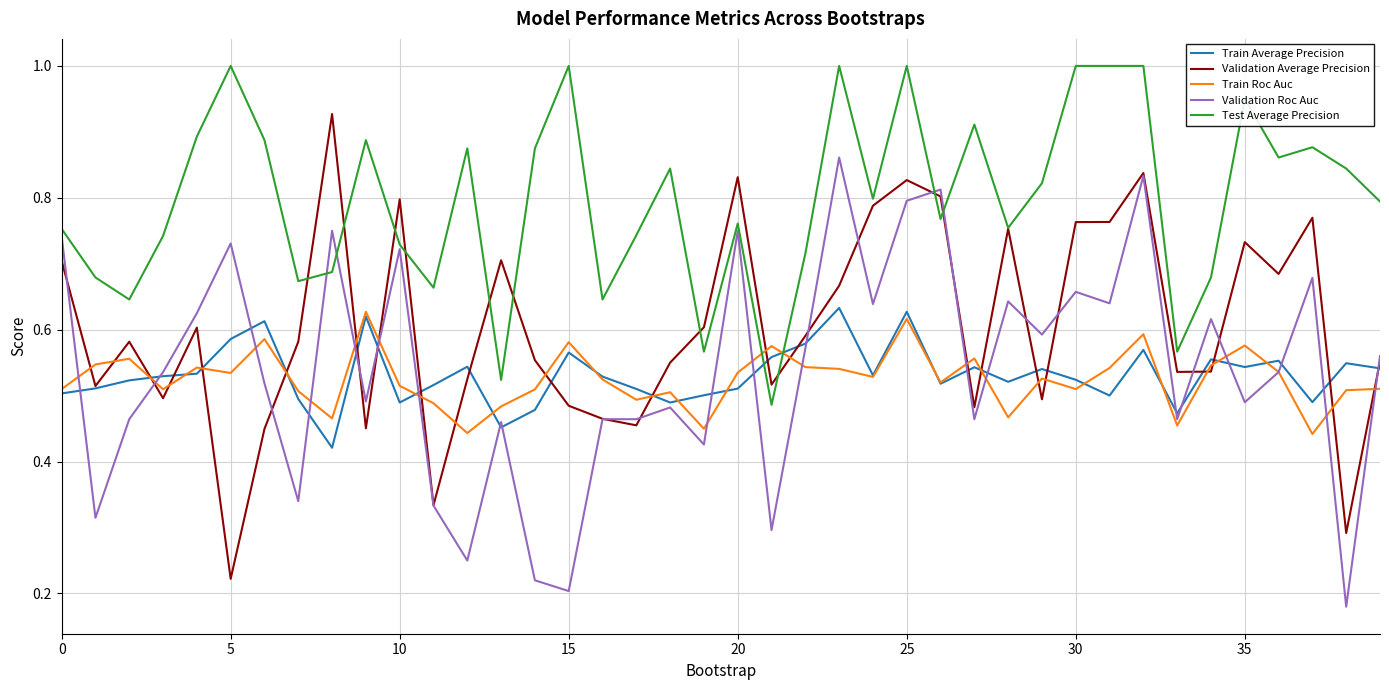

Which series ends up on top after the final intersection of Train Average Precision and Validation Average Precision?

Validation Average Precision